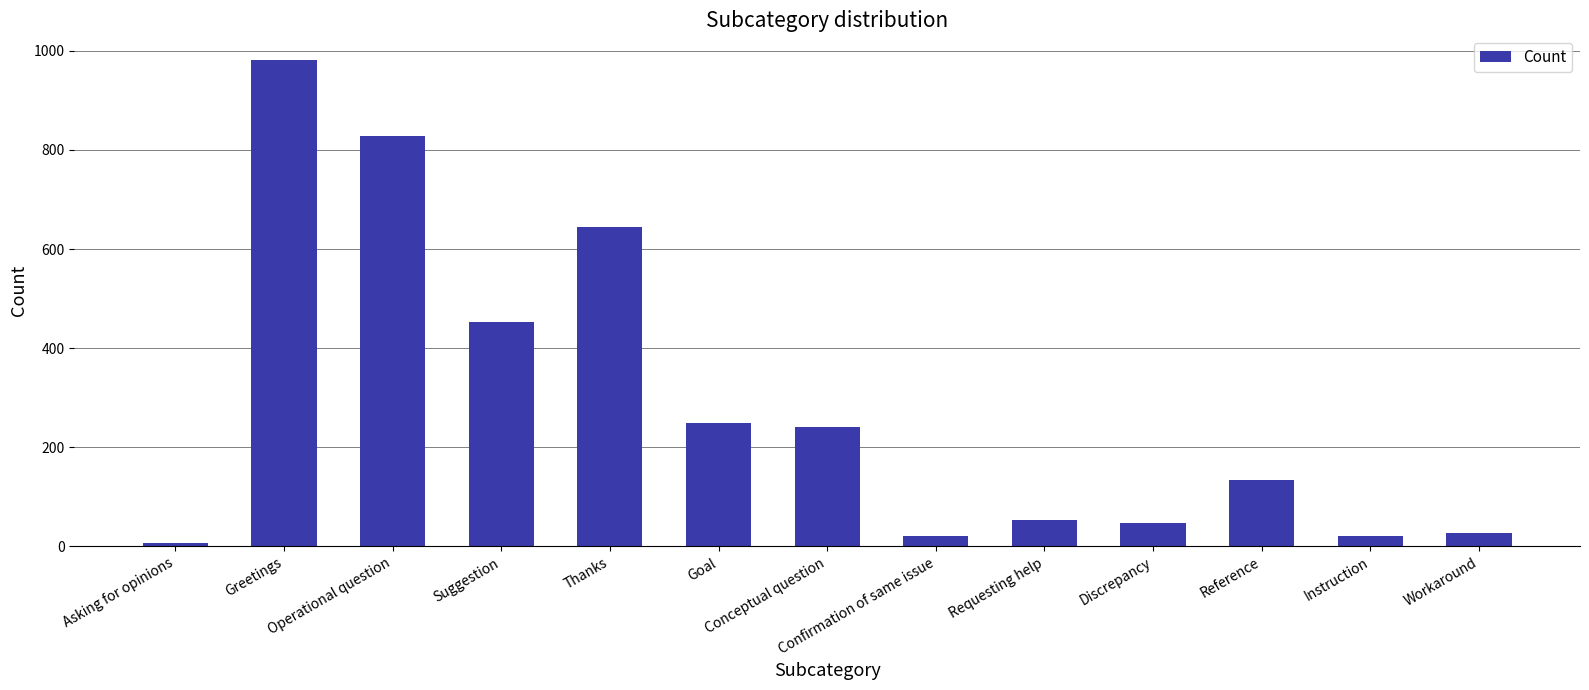

What is the label of the 3rd bar from the left?

Operational question